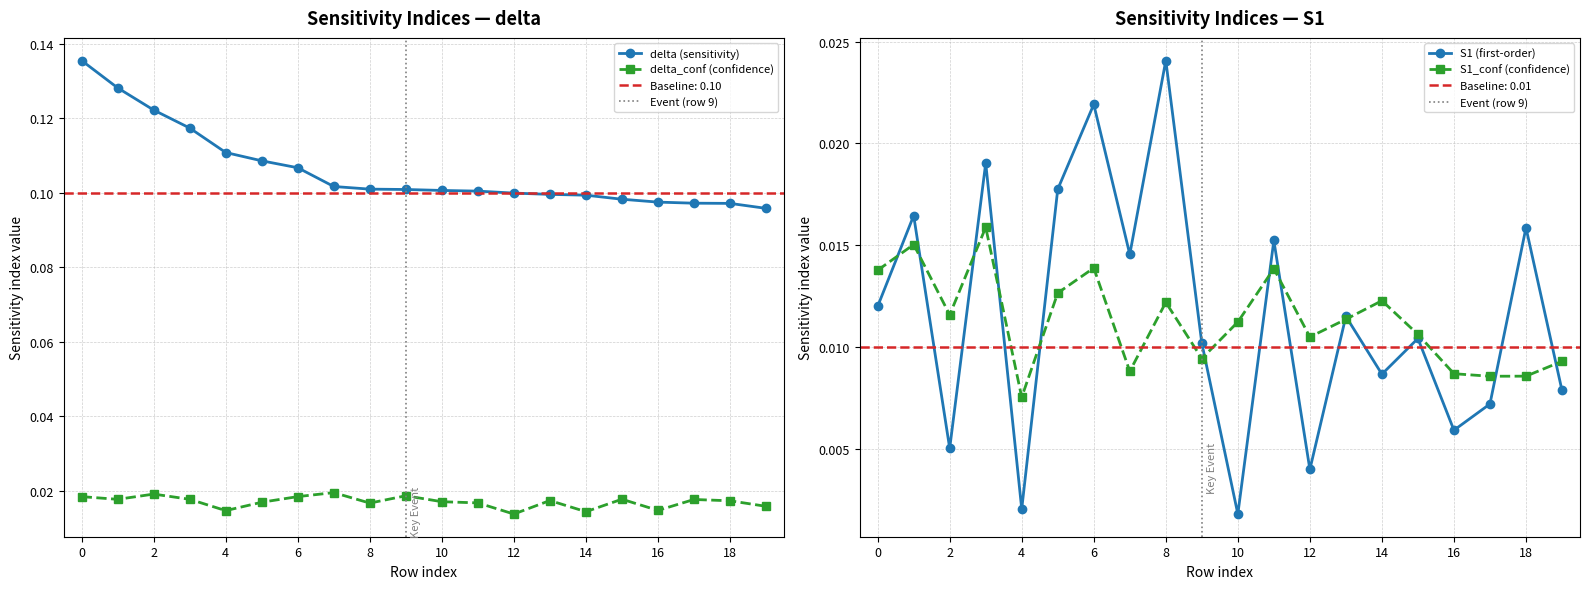

Reading left to right, extract all data points from this chart.

delta: 0.1	0.1	0.1	0.1	0.1	0.1	0.1	0.1	0.1	0.1	0.1	0.1	0.1	0.1	0.1	0.1	0.1	0.1	0.1	0.1
delta_conf: 0.0	0.0	0.0	0.0	0.0	0.0	0.0	0.0	0.0	0.0	0.0	0.0	0.0	0.0	0.0	0.0	0.0	0.0	0.0	0.0
S1: 0.0	0.0	0.0	0.0	0.0	0.0	0.0	0.0	0.0	0.0	0.0	0.0	0.0	0.0	0.0	0.0	0.0	0.0	0.0	0.0
S1_conf: 0.0	0.0	0.0	0.0	0.0	0.0	0.0	0.0	0.0	0.0	0.0	0.0	0.0	0.0	0.0	0.0	0.0	0.0	0.0	0.0